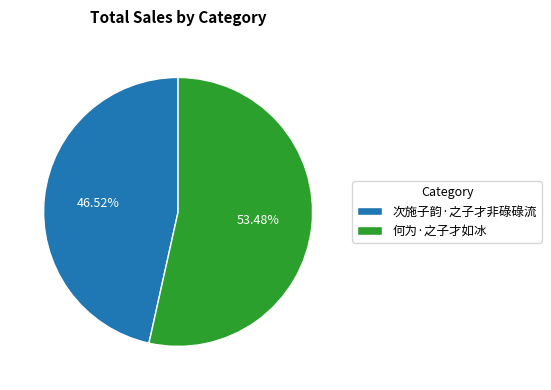

What percentage is the 次施子韵·之子才非碌碌流 slice, to the nearest percent?

47%